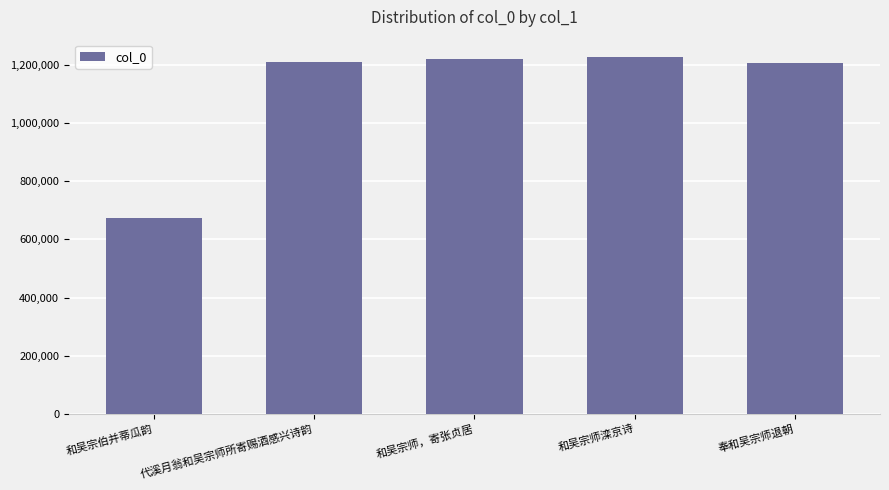

Count the number of categories in the chart.

5